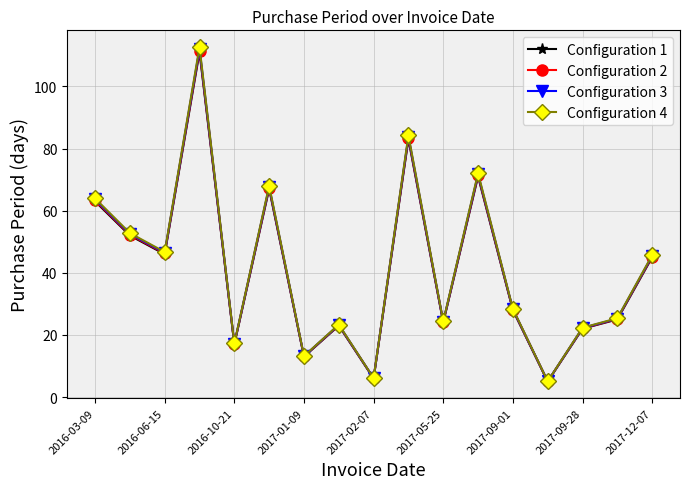

What is the sum of all Configuration 3 values?

708.0